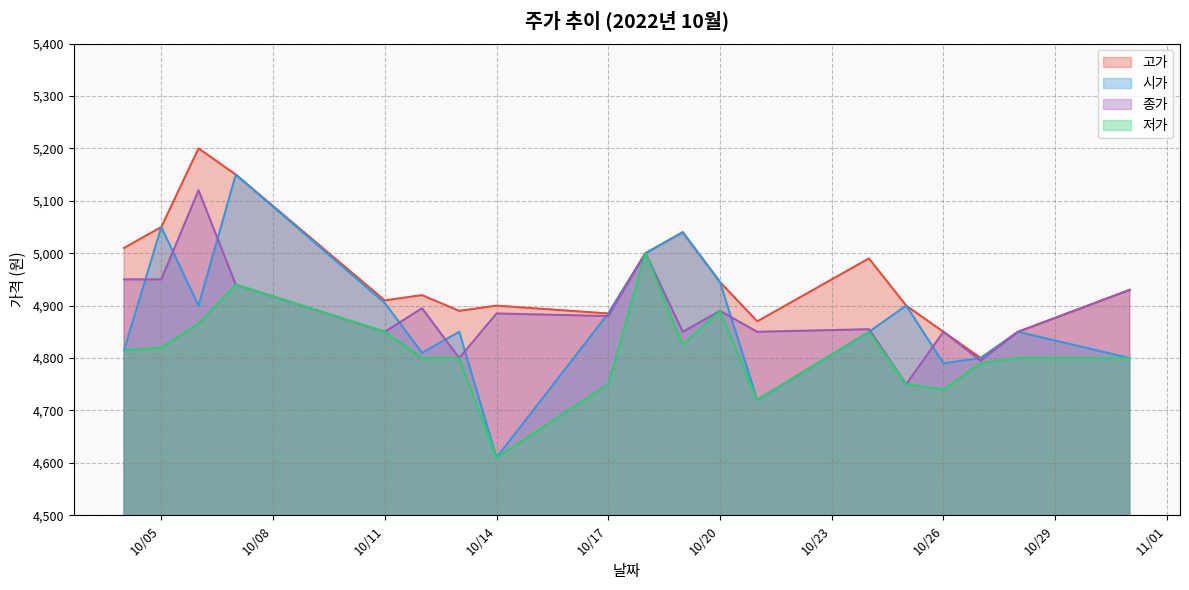

What is the approximate value of 종가 at 2022-10-04?

4950